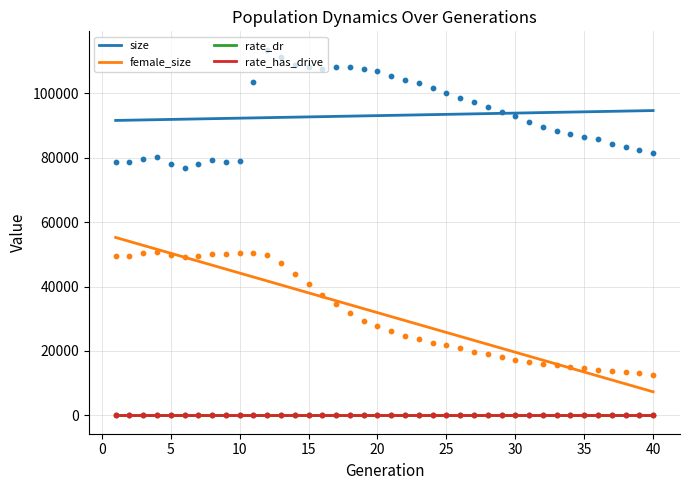

Which series reaches the maximum Y coordinate?

size